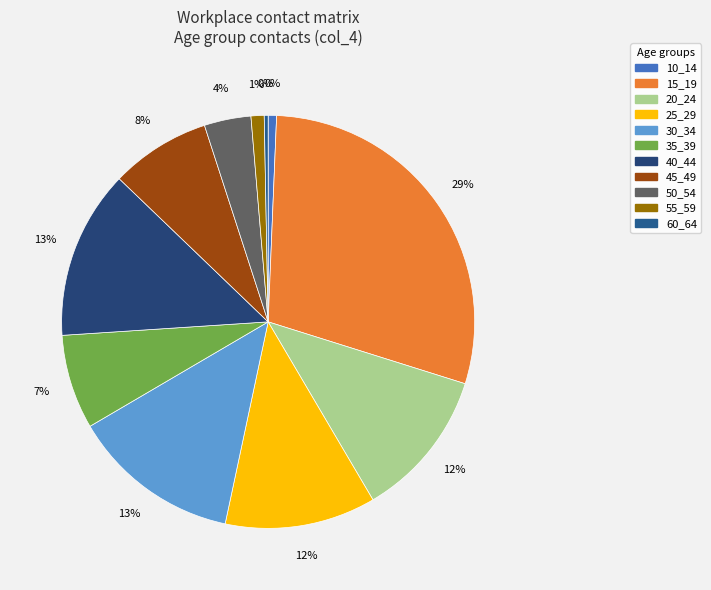

Rank the categories by value from lowest to highest.

60_64, 10_14, 55_59, 50_54, 35_39, 45_49, 20_24, 25_29, 30_34, 40_44, 15_19